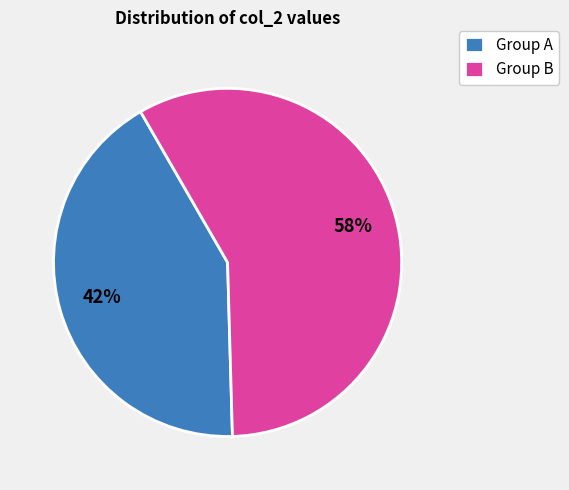

Is there a majority slice in this chart?

Yes